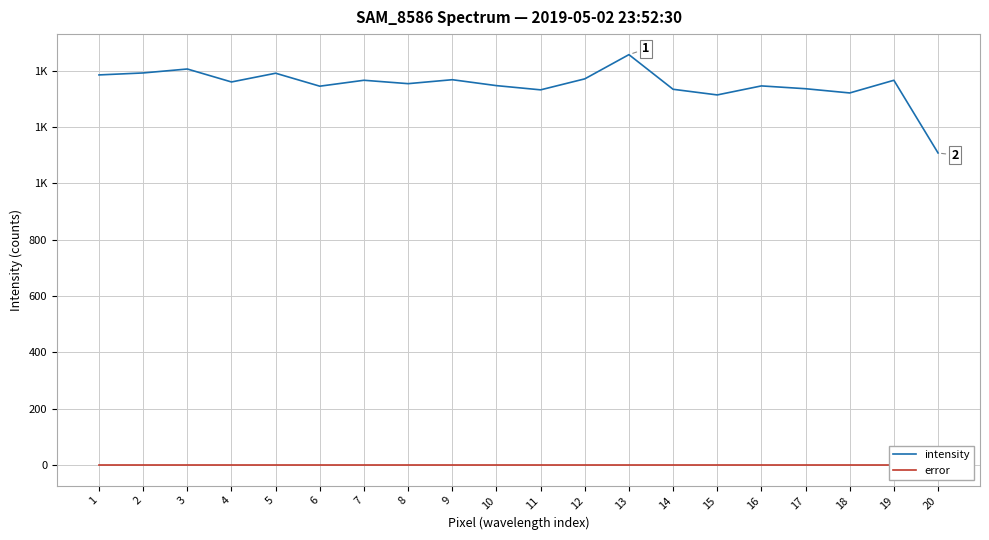

Reading right to left, transcribe all the data shown in this chart.

intensity: 1108	1366	1321	1336	1346	1314	1334	1457	1371	1332	1347	1368	1354	1366	1345	1391	1360	1406	1392	1385
error: 0	0	0	0	0	0	0	0	0	0	0	0	0	0	0	0	0	0	0	0